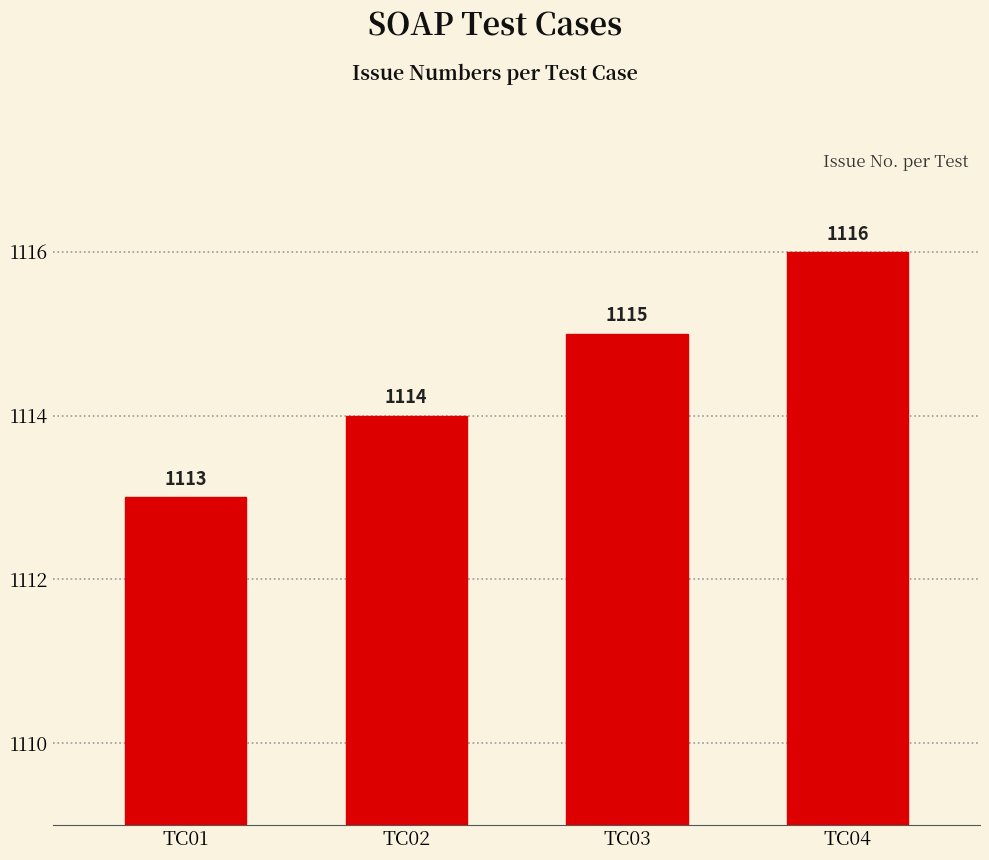

How many values are below 1115?

2